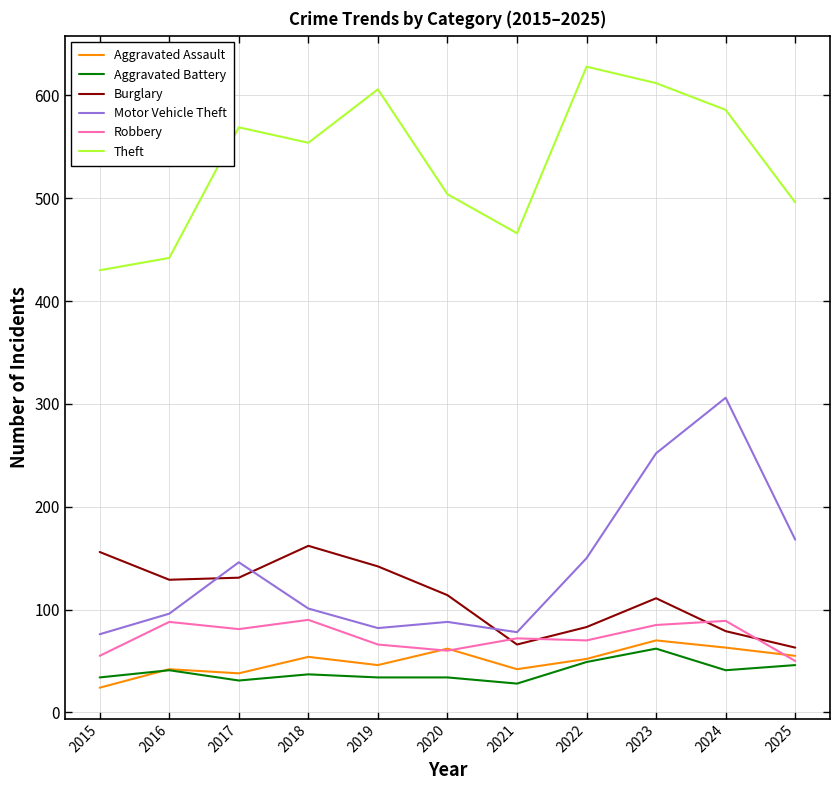

In Burglary, how many points are higher than both neighbors (excluding endpoints)?

2